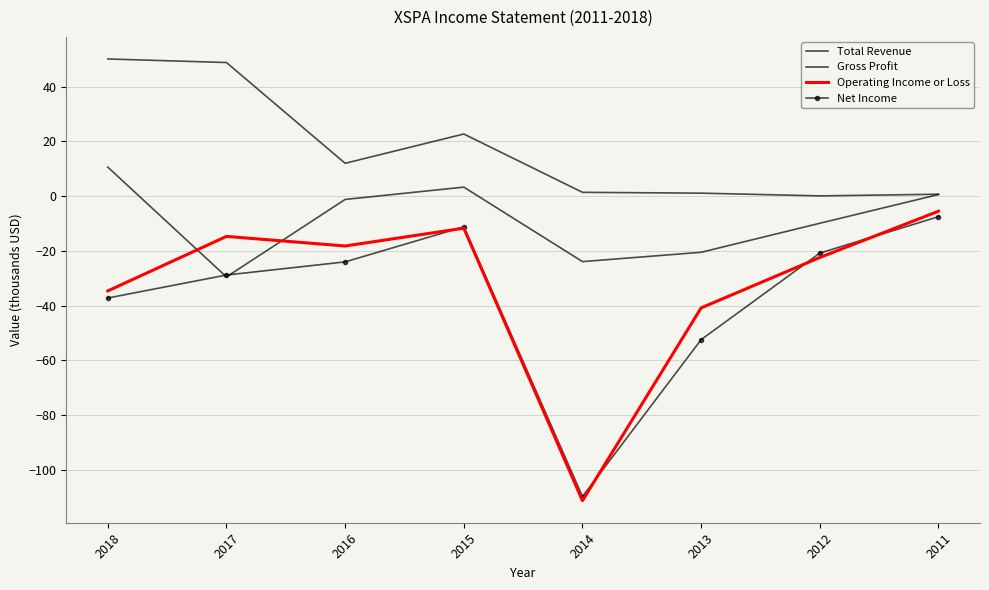

The value of Net Income at 2011 is -2.1. True or false?

False